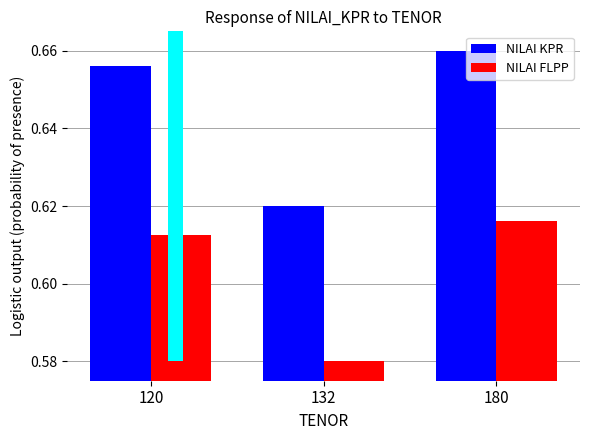

What is the average value of the NILAI KPR series?

0.6